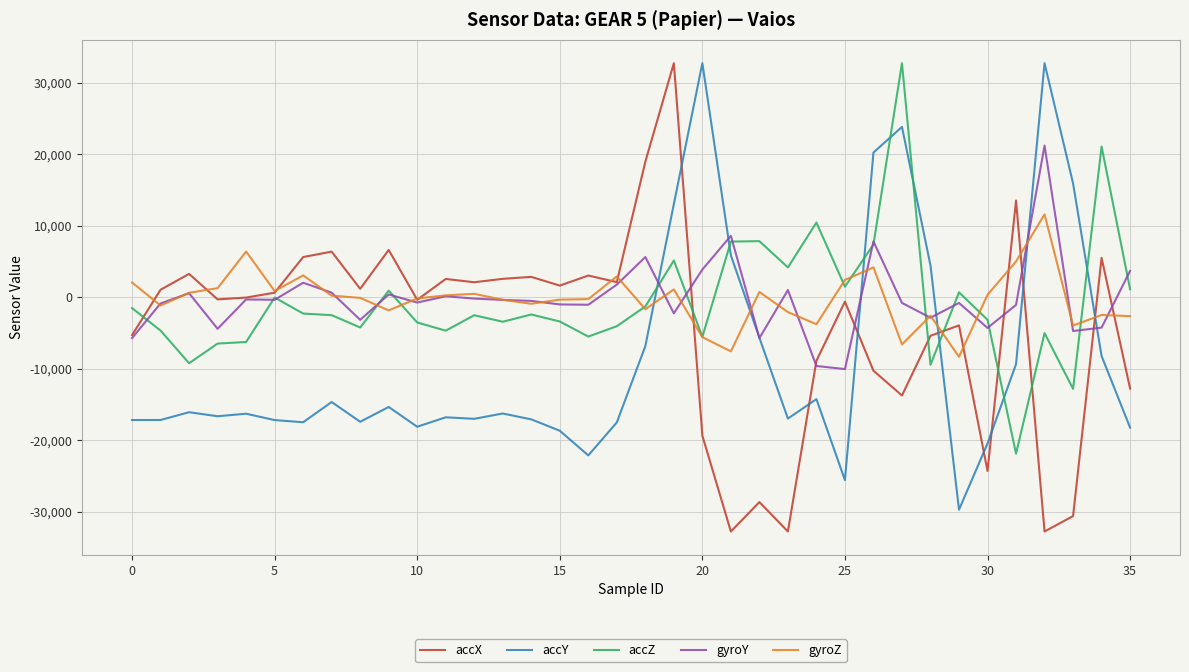

What is the maximum value for accZ?

32767